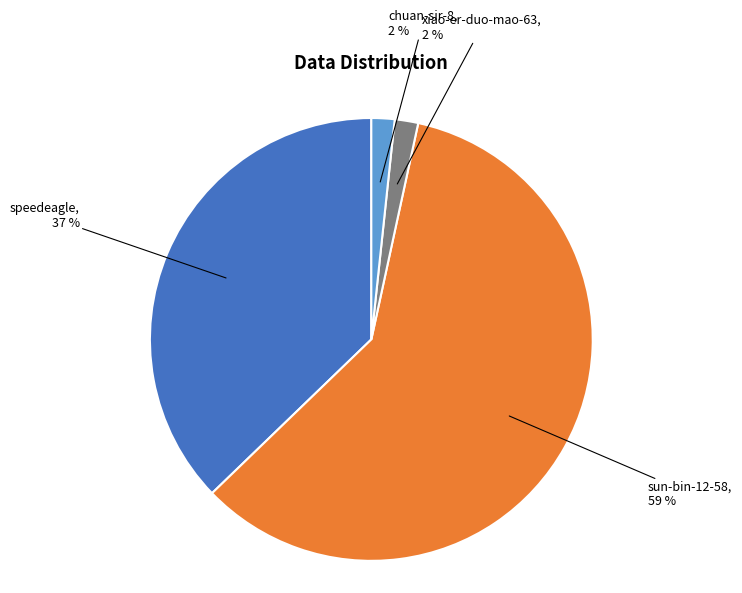

Does any single category account for the majority?

Yes